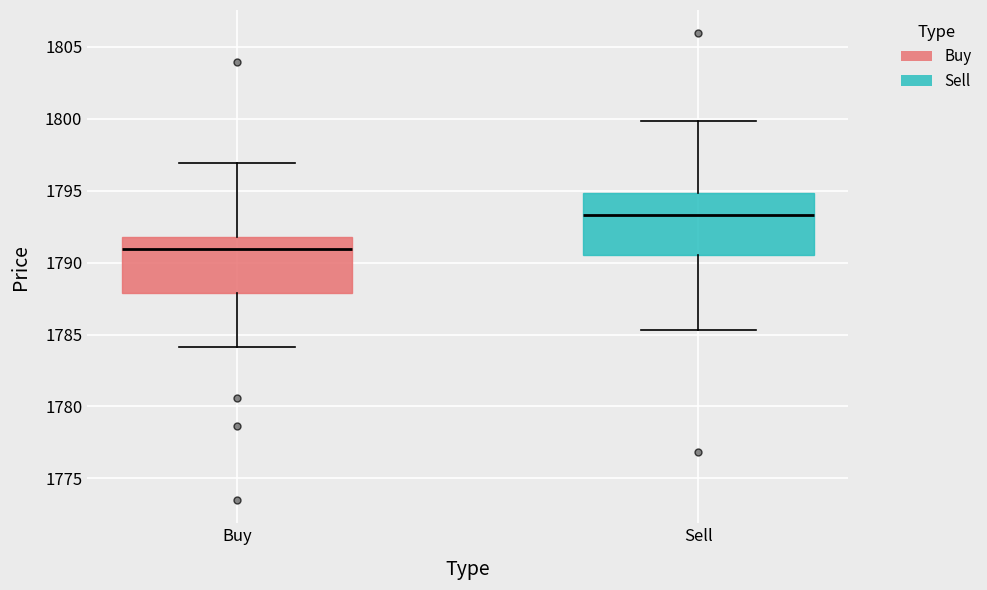

Reading left to right, transcribe this box plot: for each box, give where its median line is, the range the box spans, and where its two whiskers end, as read against the y-axis. The values are not printed on the chart, so give them approximately, as read against the axis.

Buy: median 1791.0, box 1788.0 to 1792.0, whiskers 1784.0 to 1797.0
Sell: median 1793.5, box 1790.5 to 1795.0, whiskers 1785.5 to 1800.0